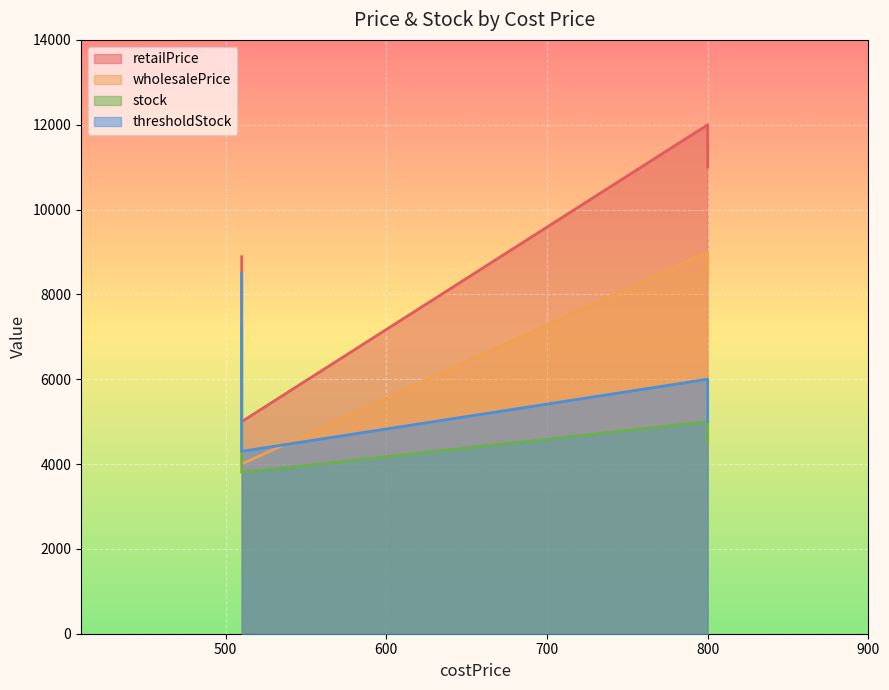

Which series has the largest total across all categories?

retailPrice